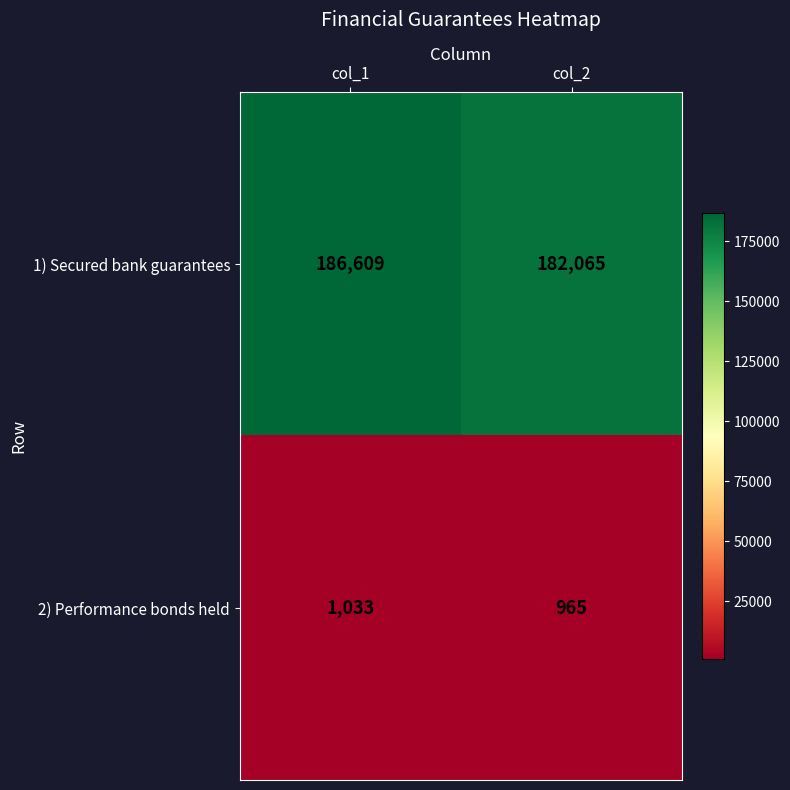

What is the average value of the 2) Performance bonds held series?

999